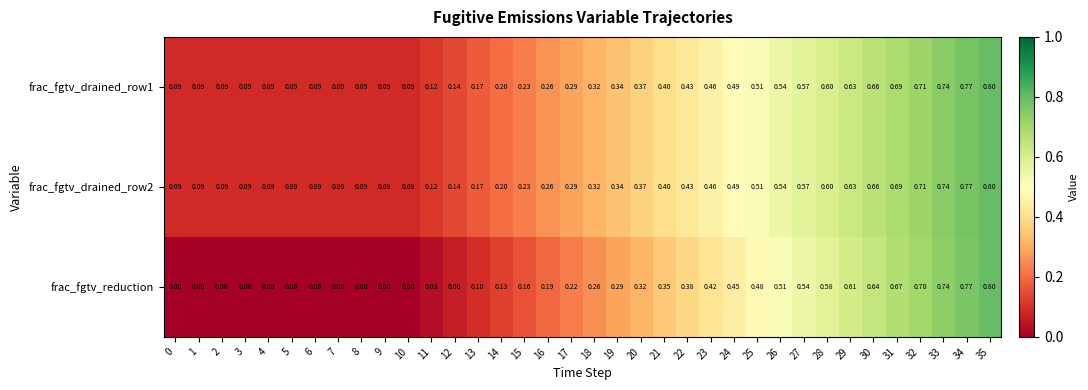

Is the value of frac_fgtv_drained_row2 at 3 greater than the value of frac_fgtv_drained_row1 at 21?

No